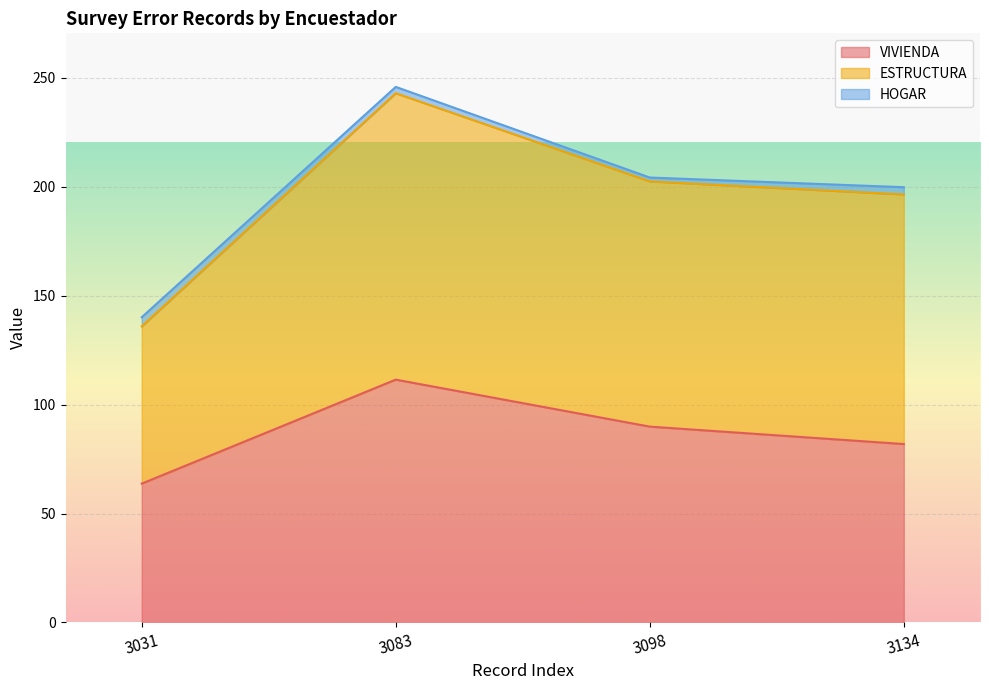

Which category has the highest value in the VIVIENDA series?

3083